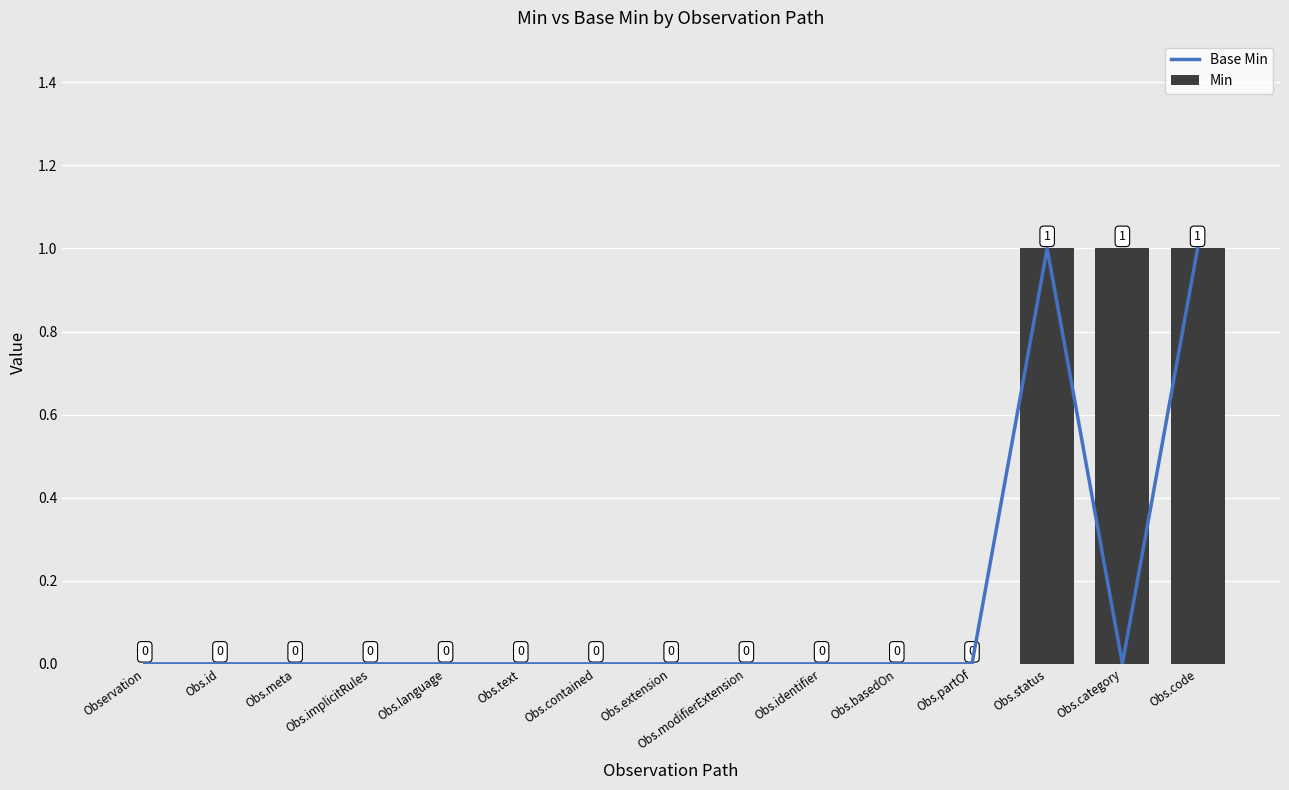

What is the maximum value for Base Min?

1